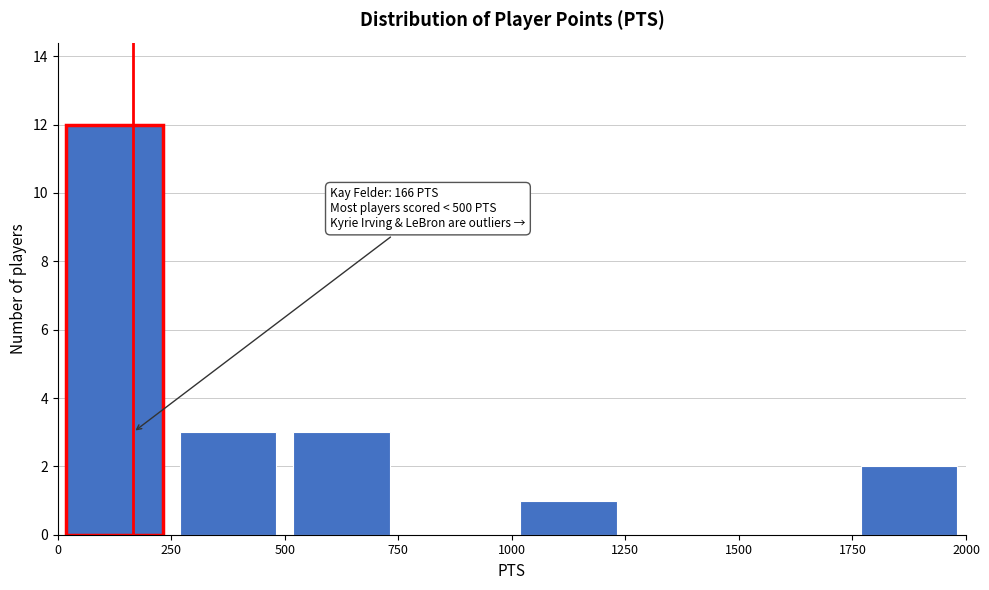

Over which range of the x-axis is the bar tallest?

0 to 250